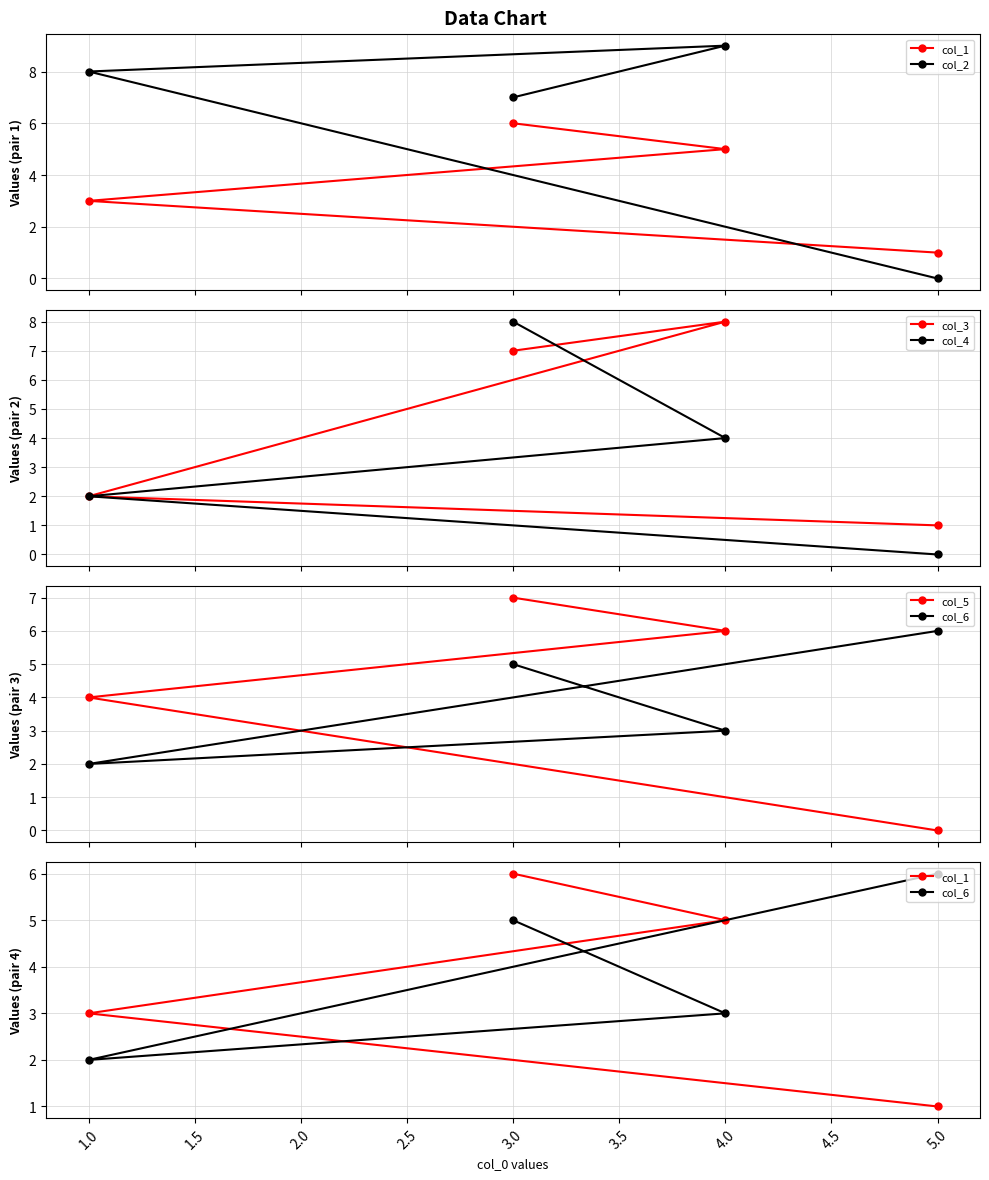

Reading left to right, list all the values displayed in this chart.

col_1: 1	3	5	6
col_2: 0	8	9	7
col_3: 1	2	8	7
col_4: 0	2	4	8
col_5: 0	4	6	7
col_6: 6	2	3	5